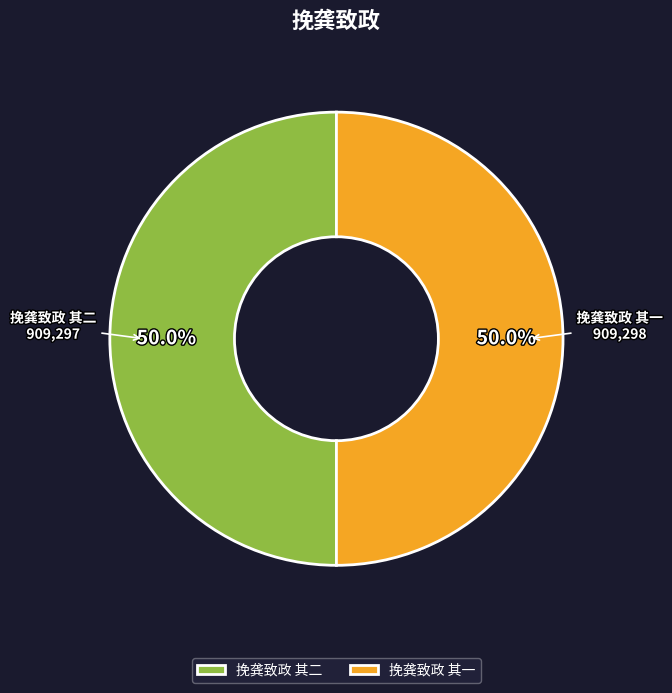

Approximately how many times larger is the value at 挽龚致政 其一 compared to 挽龚致政 其二?

1.0